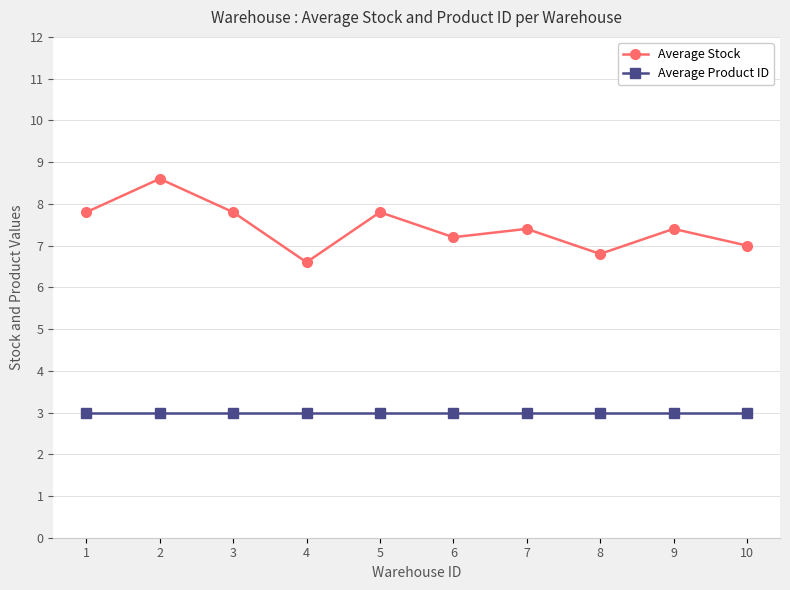

What are all the series names shown in the legend?

Average Stock, Average Product ID